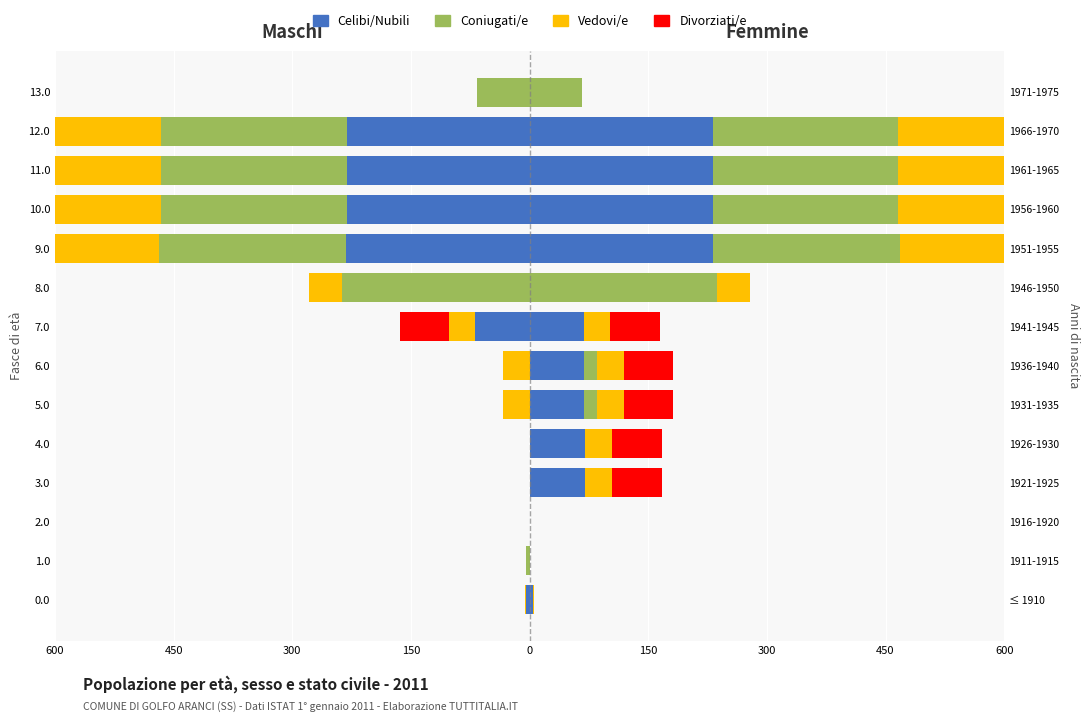

How many negative values does the Coniugati/e series have?

7